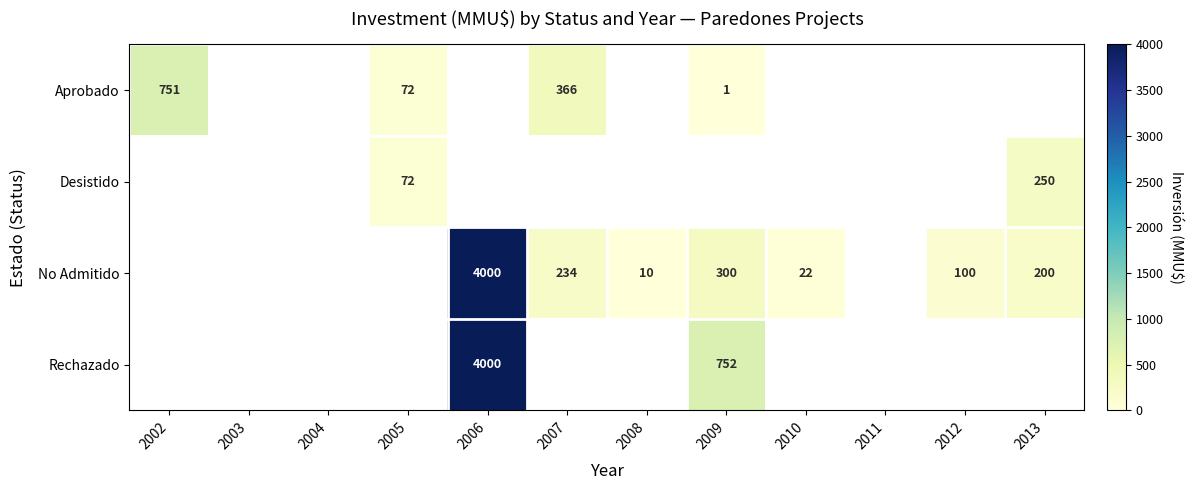

What is the spread (max minus min) of values at 2012?

100